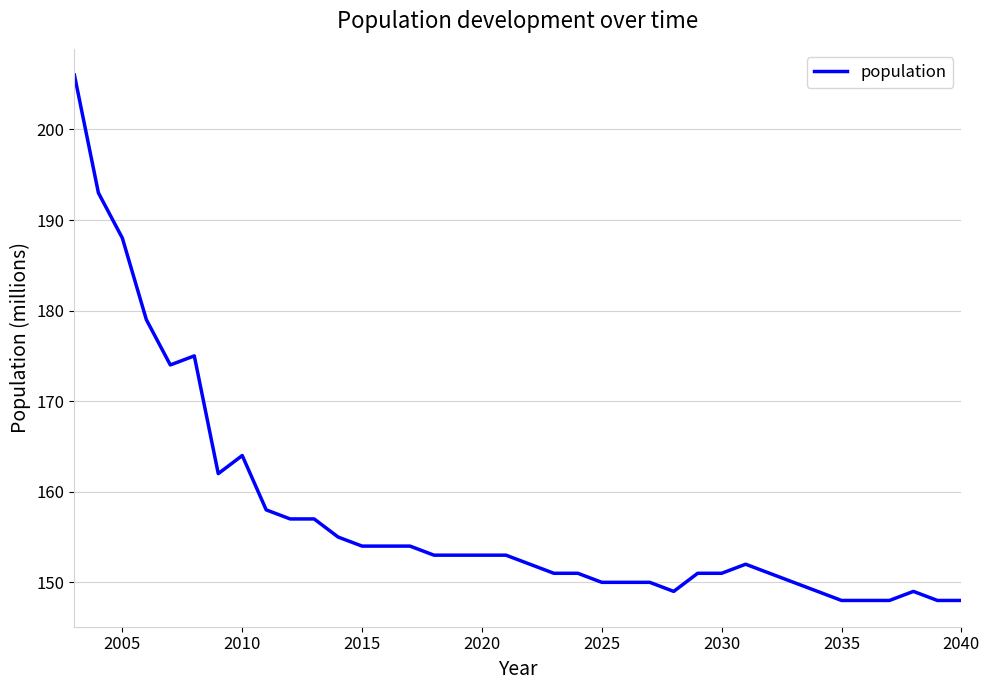

What is the maximum value shown in the chart?

206